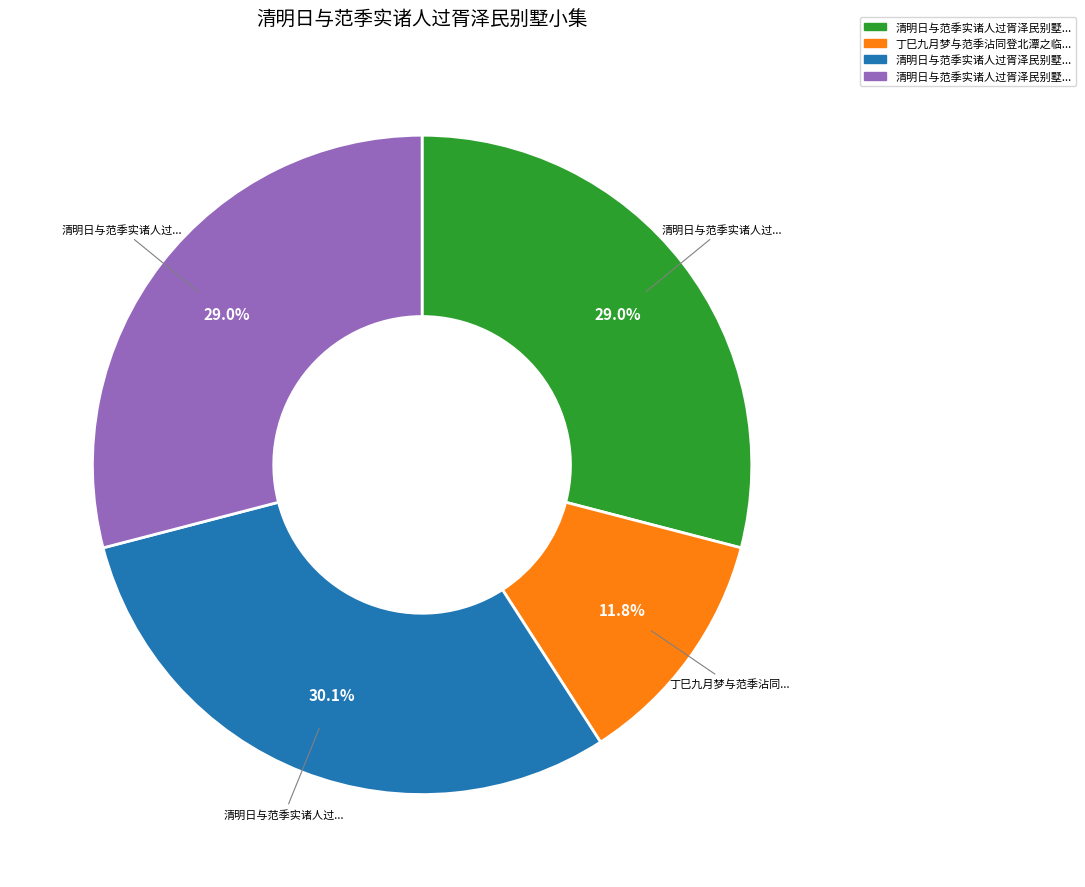

Is there a majority slice in this chart?

No